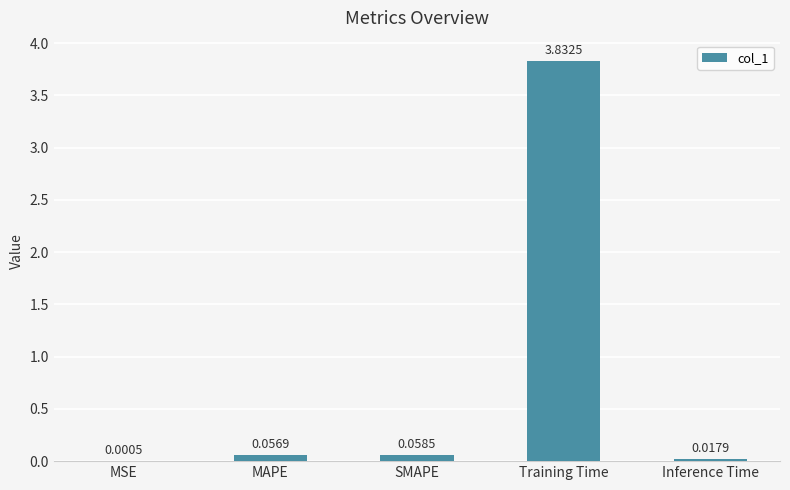

At which label is the value closest to 1?

SMAPE